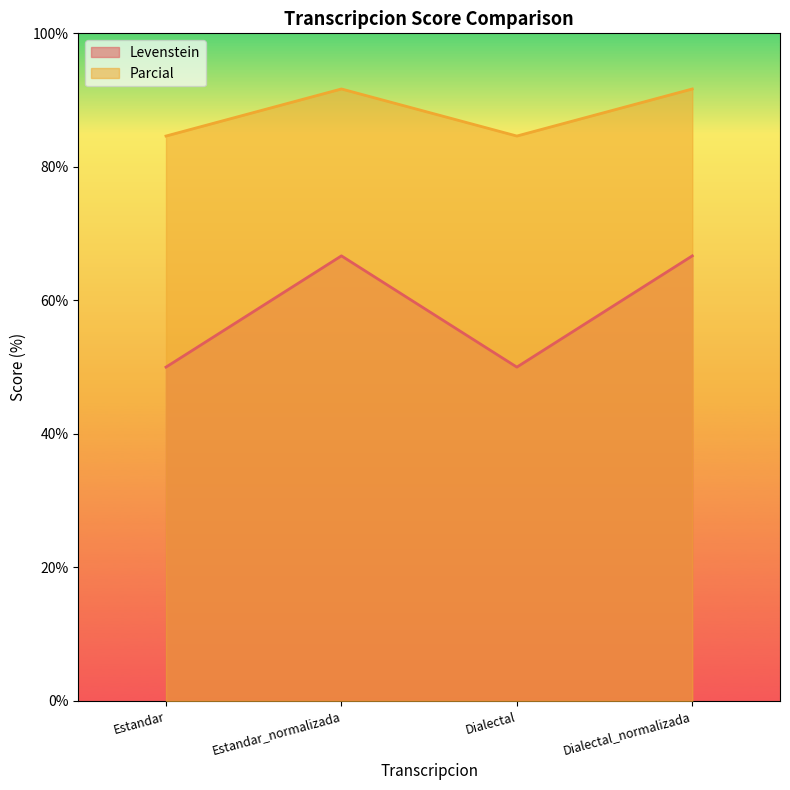

True or false: Parcial and Levenstein intersect in this chart.

False